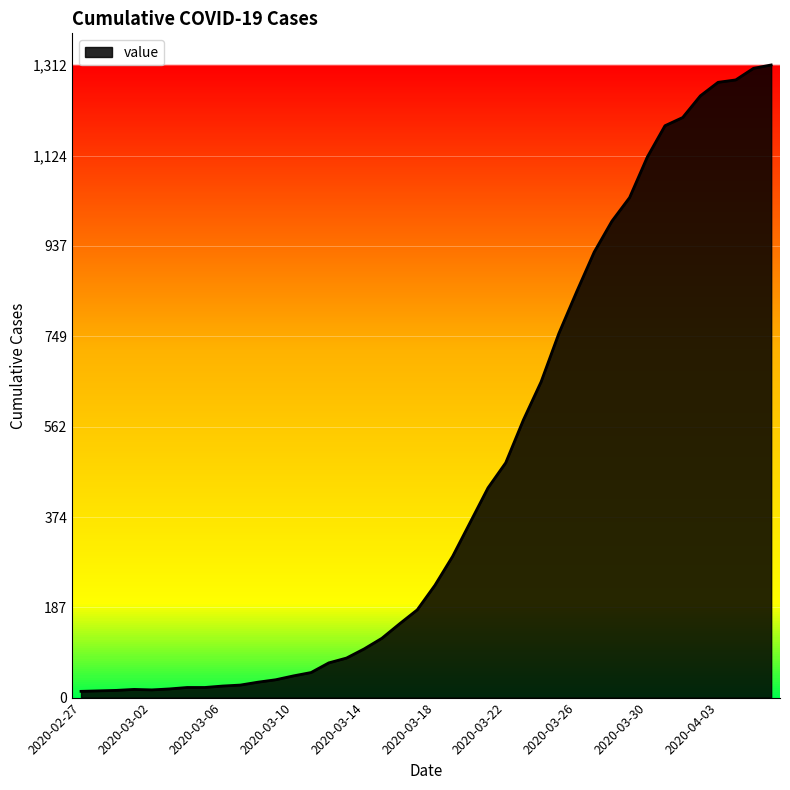

What is the maximum value shown in the chart?

1312